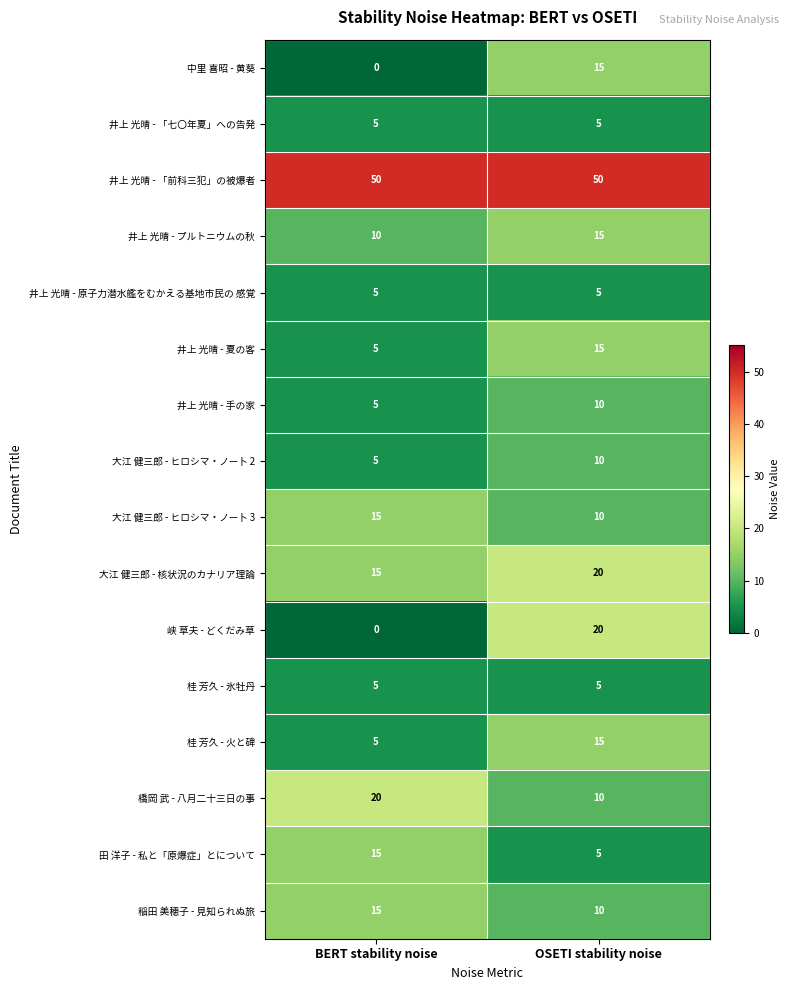

What is the difference between the highest and lowest values at OSETI stability noise?

45